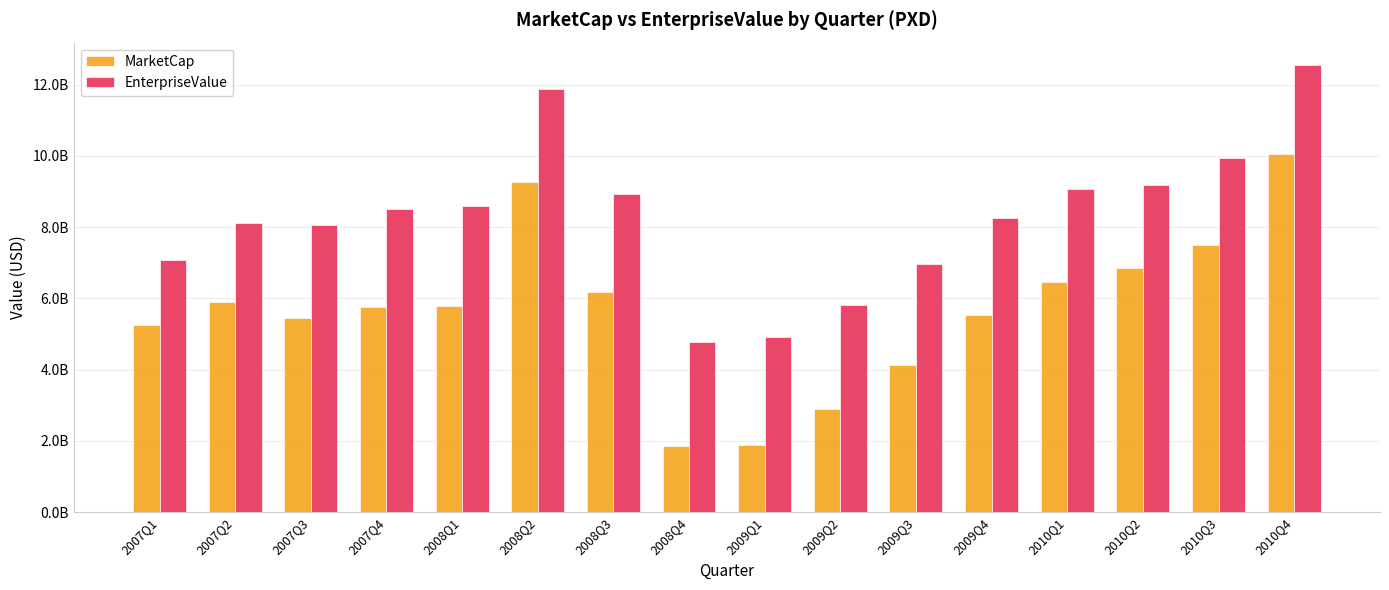

Are the bars grouped side by side (vs. stacked)?

Yes